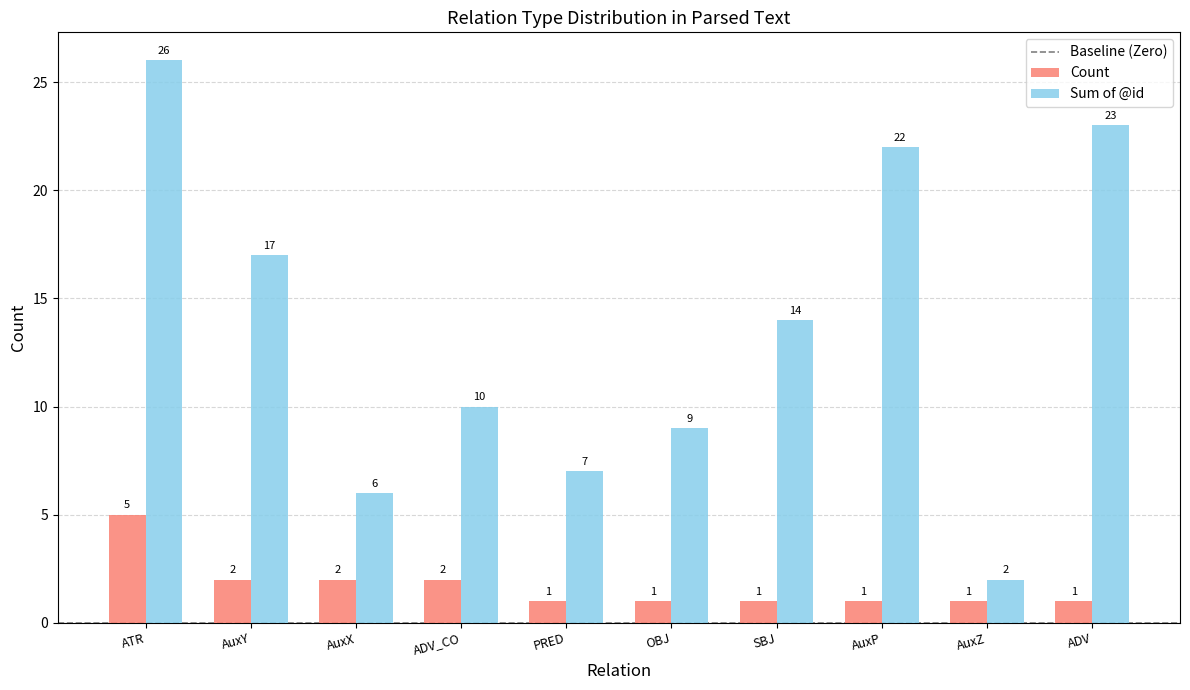

What is the difference between the maximum and minimum values in the Sum of @id series?

24